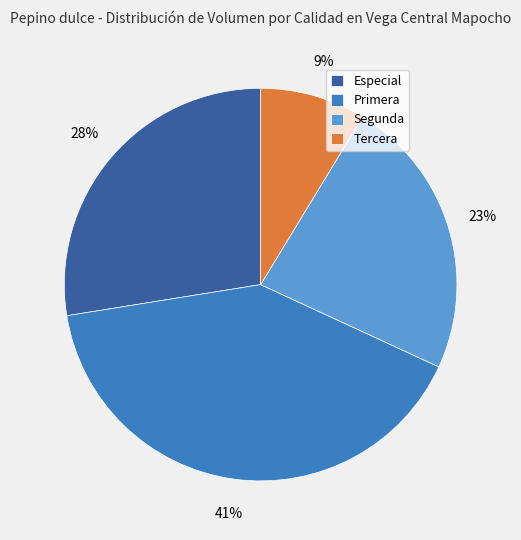

How many segments does this pie chart have?

4